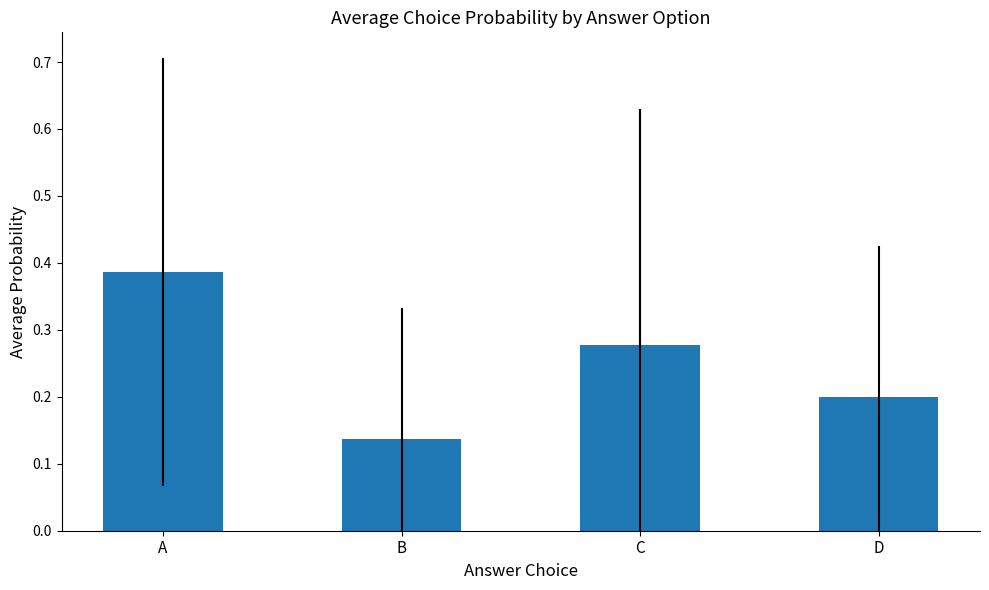

Are the bars grouped side by side (vs. stacked)?

No